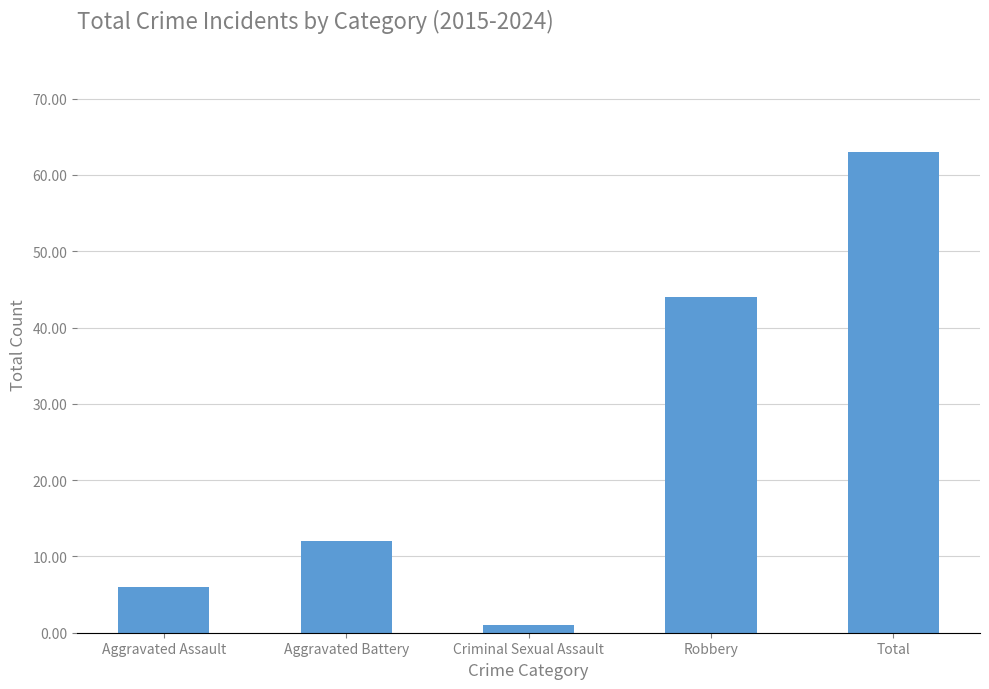

Reading left to right, extract all data points from this chart.

Aggravated Assault=6	Aggravated Battery=12	Criminal Sexual Assault=1	Robbery=44	Total=63